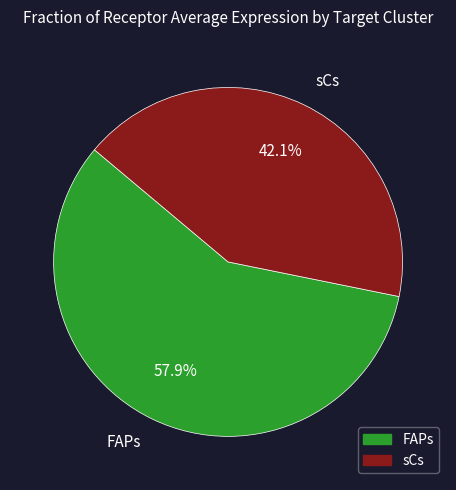

What is the smallest slice in the pie chart?

sCs